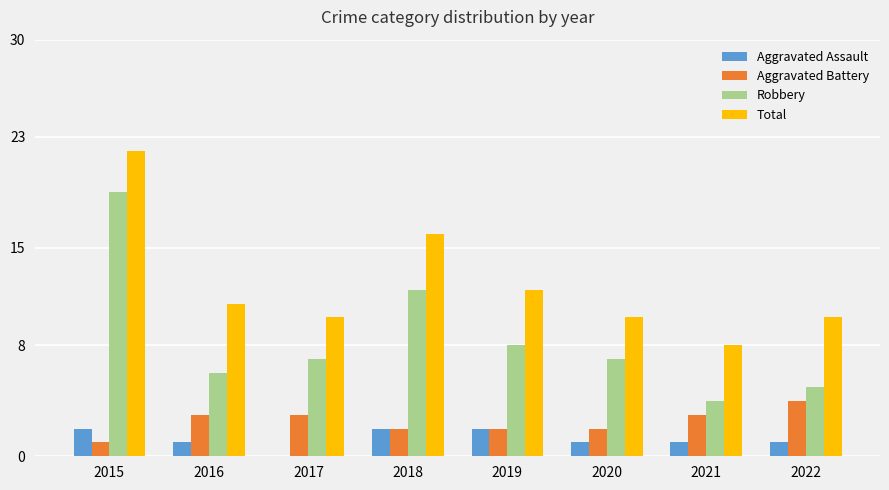

What are all the series names shown in the legend?

Aggravated Assault, Aggravated Battery, Robbery, Total